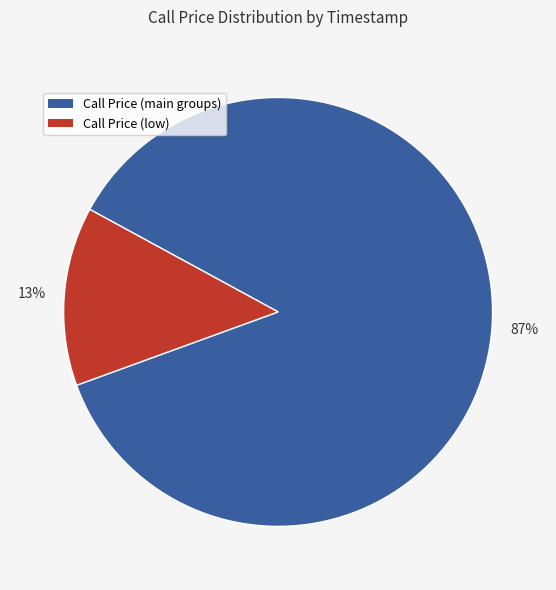

How many slices are in this pie chart?

2